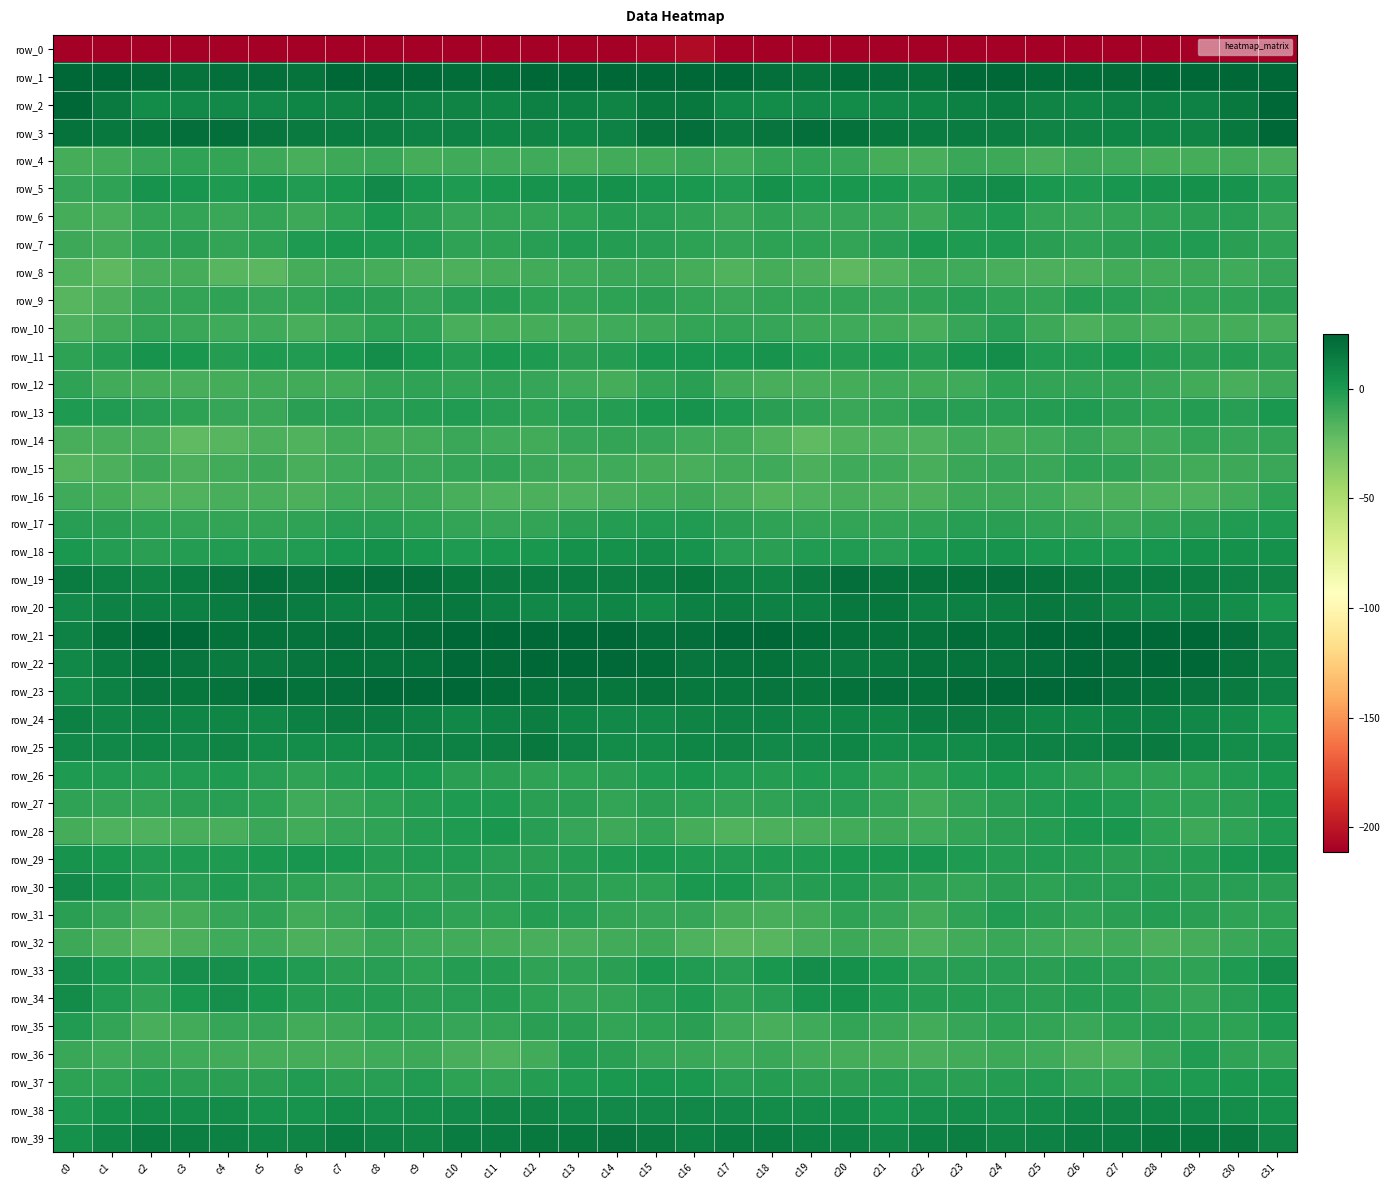

Is it true that row_4 equals -20.2 at c28?

False